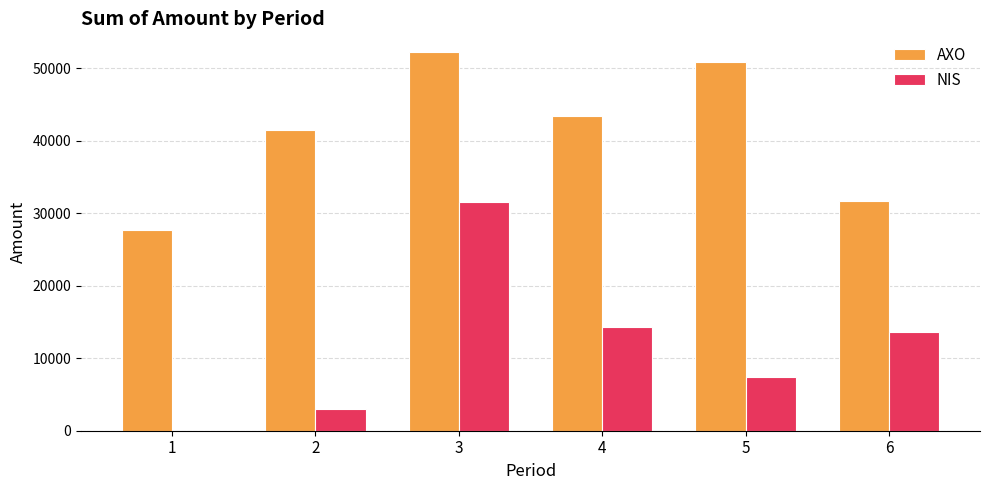

At which label is AXO closest to 39993?

2